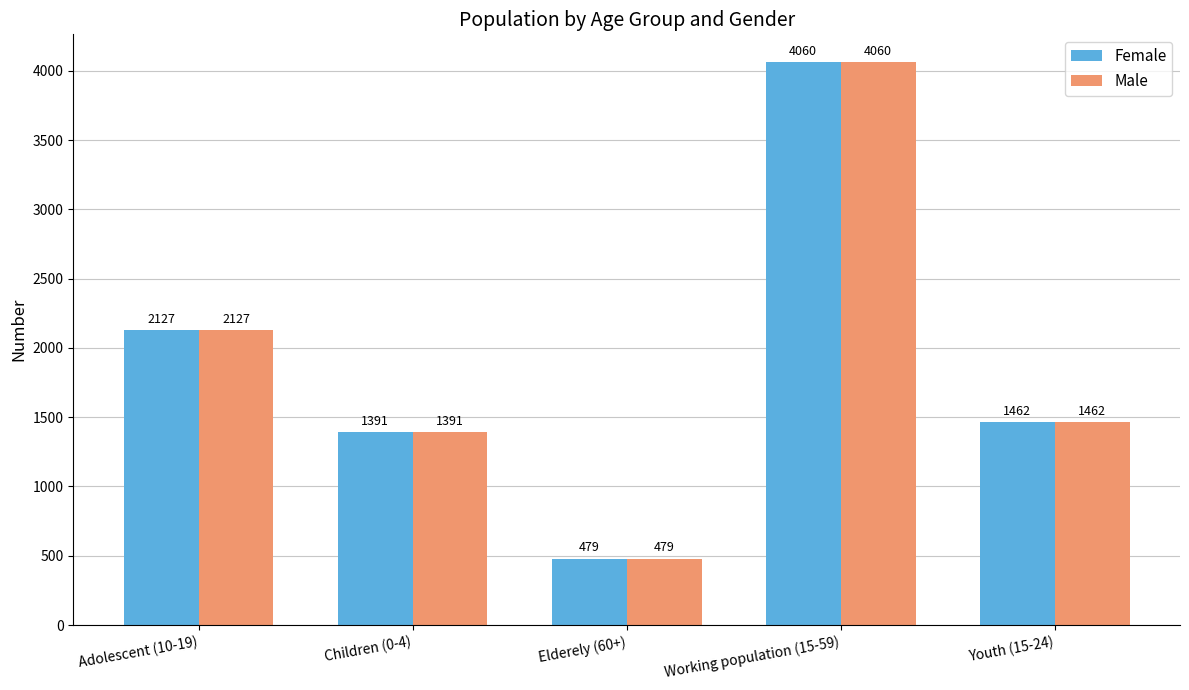

Reading left to right, extract all data points from this chart.

Female: 2127	1391	479	4060	1462
Male: 2127	1391	479	4060	1462